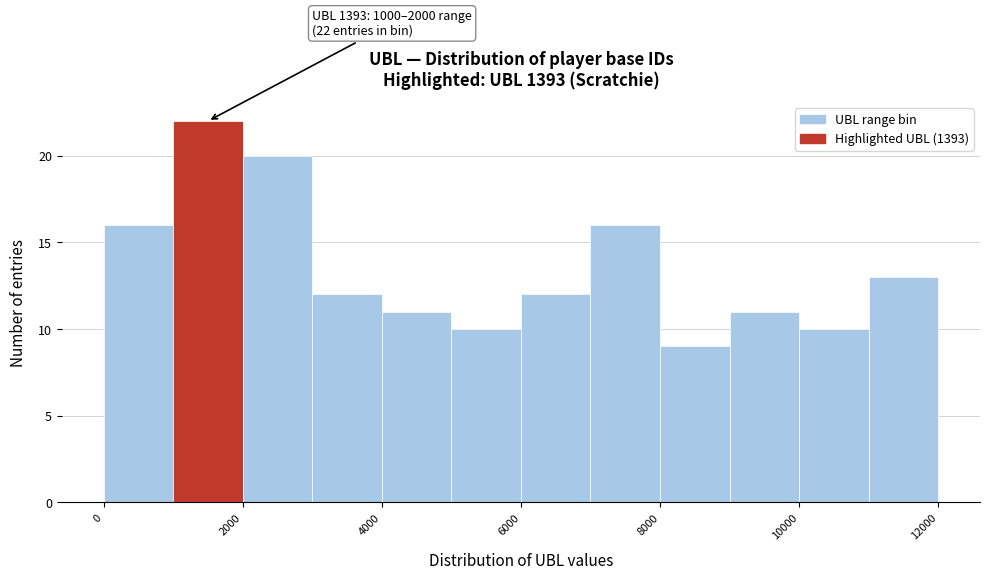

Over which range of the x-axis is the bar tallest?

1000 to 2000